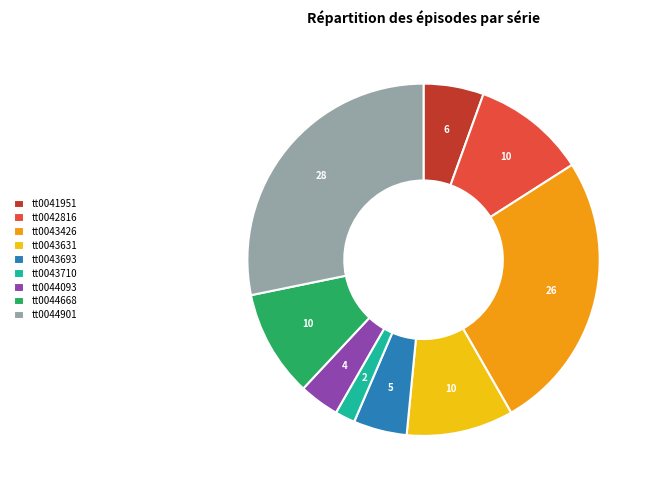

Approximately how many times larger is the value at tt0043693 compared to tt0043710?

2.7